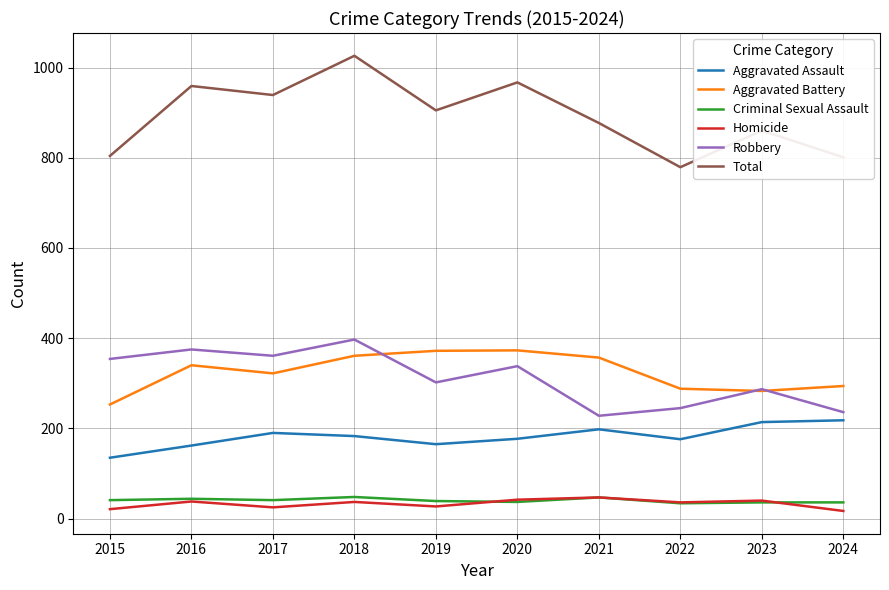

At which category does Total reach its first local peak?

2016